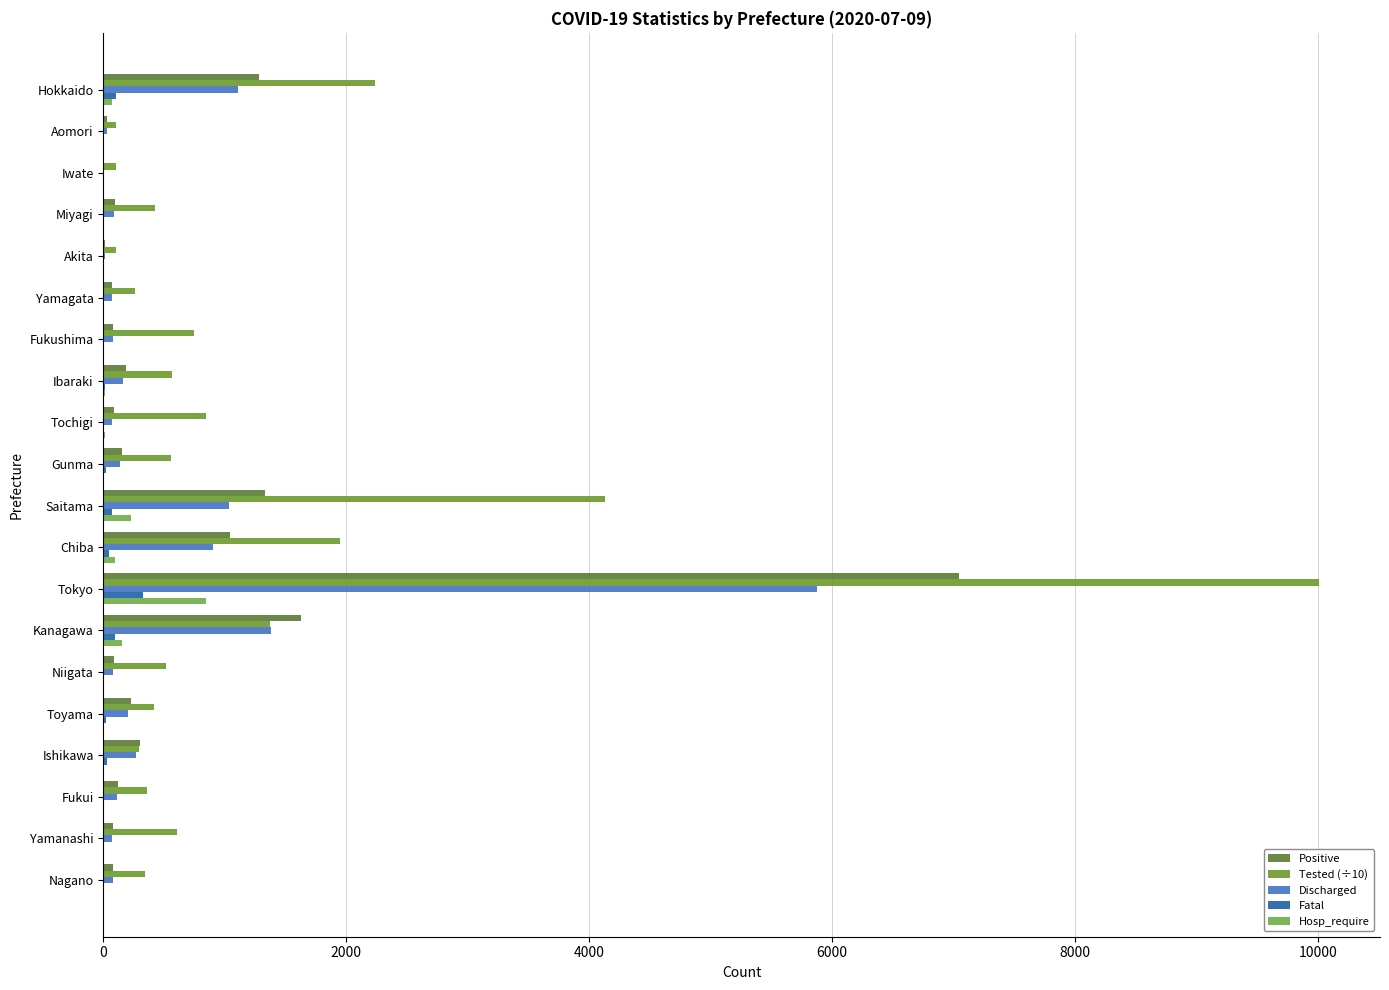

How many categories are shown in the chart?

20